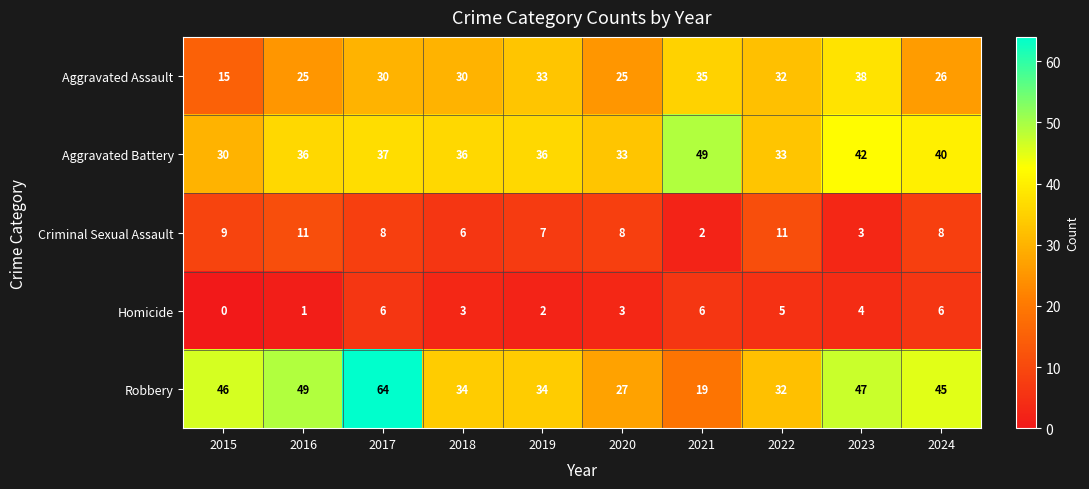

How many data points does each series have?

10